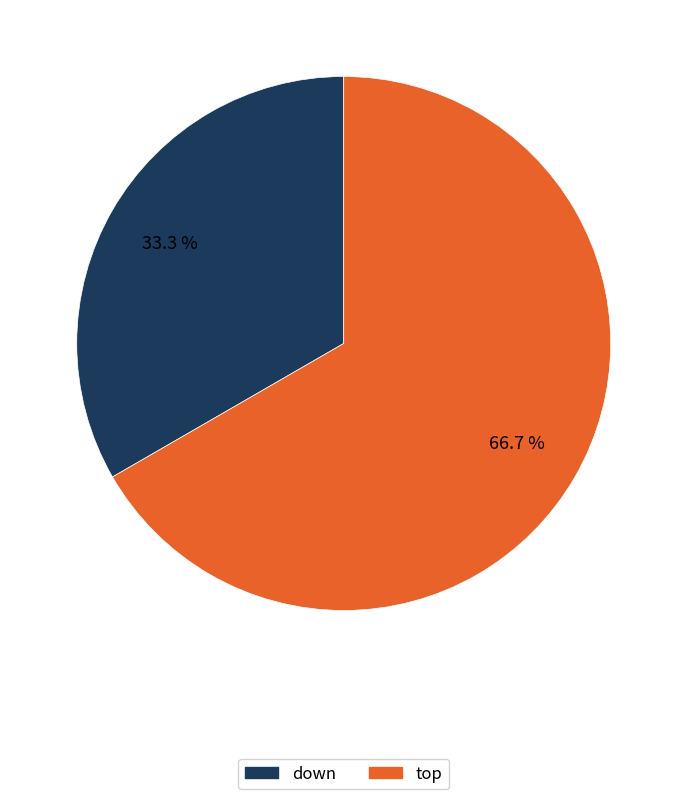

Which category has the smallest portion of the pie?

down